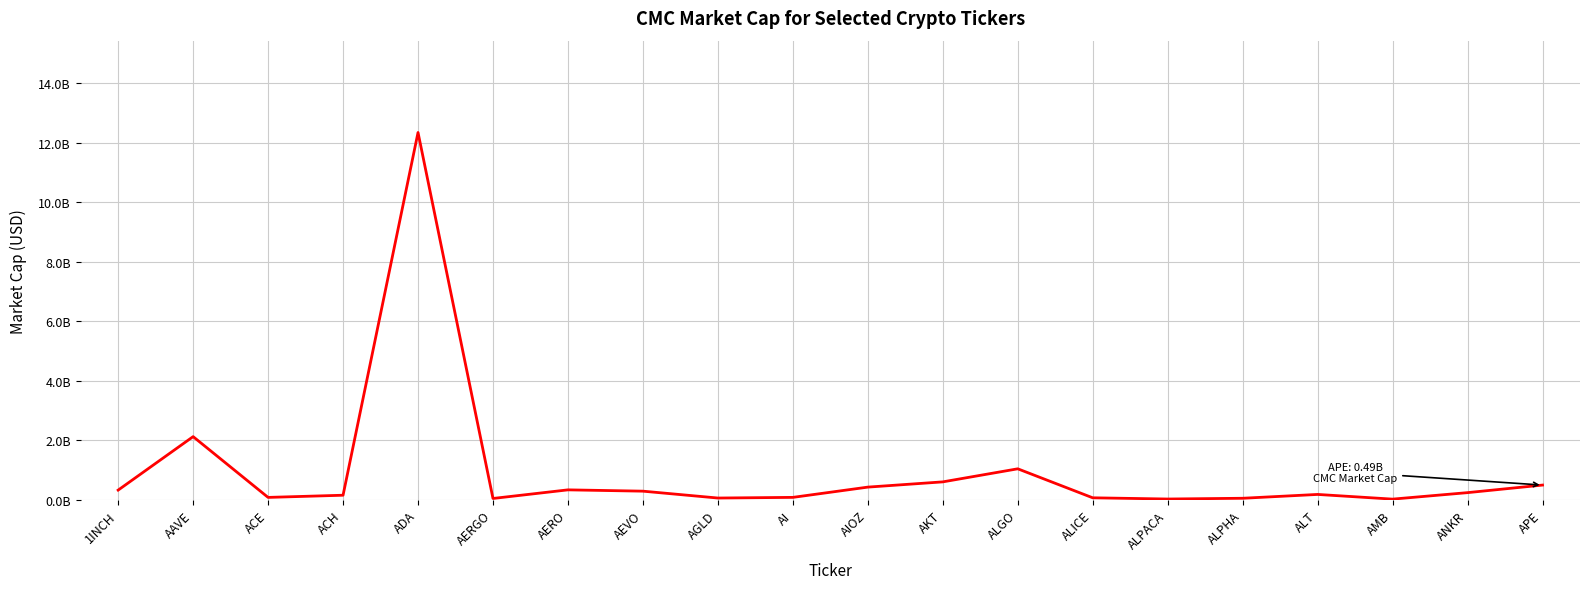

What value does the data have at AERGO?

45015660.8